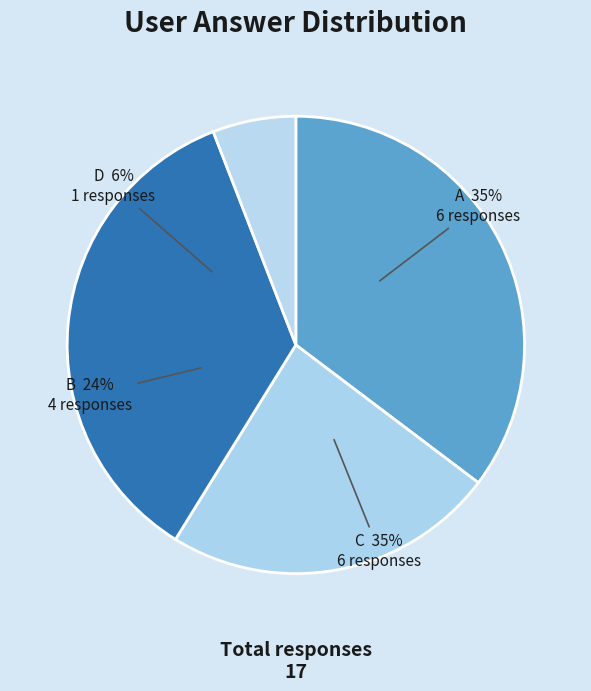

Which category has the biggest portion of the pie?

a